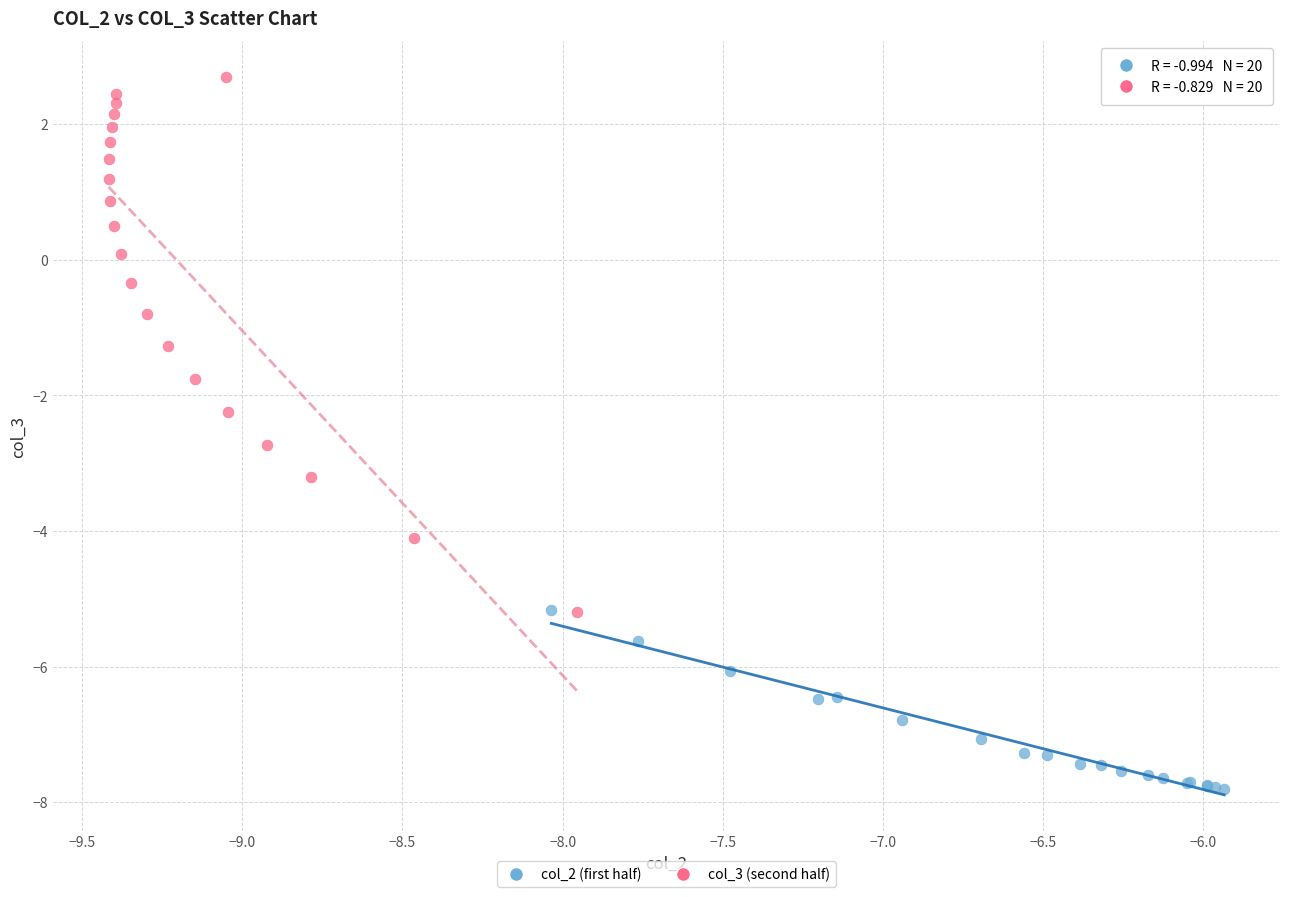

Which series has the widest spread of Y values?

col_3 (second half)